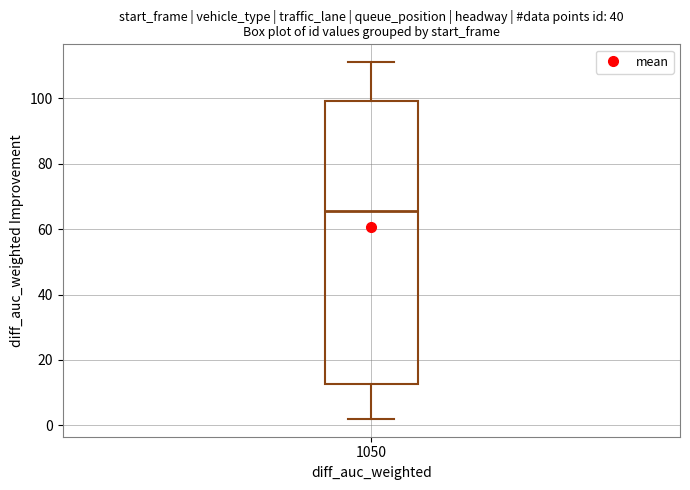

Read this box plot against the y-axis: the position of the median line, the range covered by the box, and the ends of both whiskers. The values are not printed on the chart, so give them approximately, as read against the axis.

median 66, box 12 to 100, whiskers 2 to 112